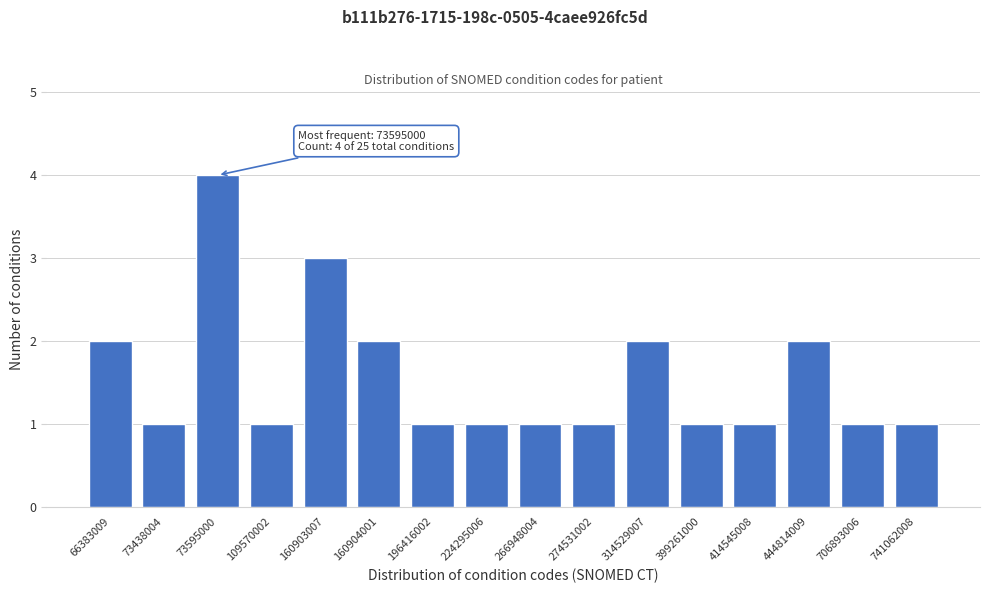

Reading right to left, list all the values displayed in this chart.

1	1	2	1	1	2	1	1	1	1	2	3	1	4	1	2